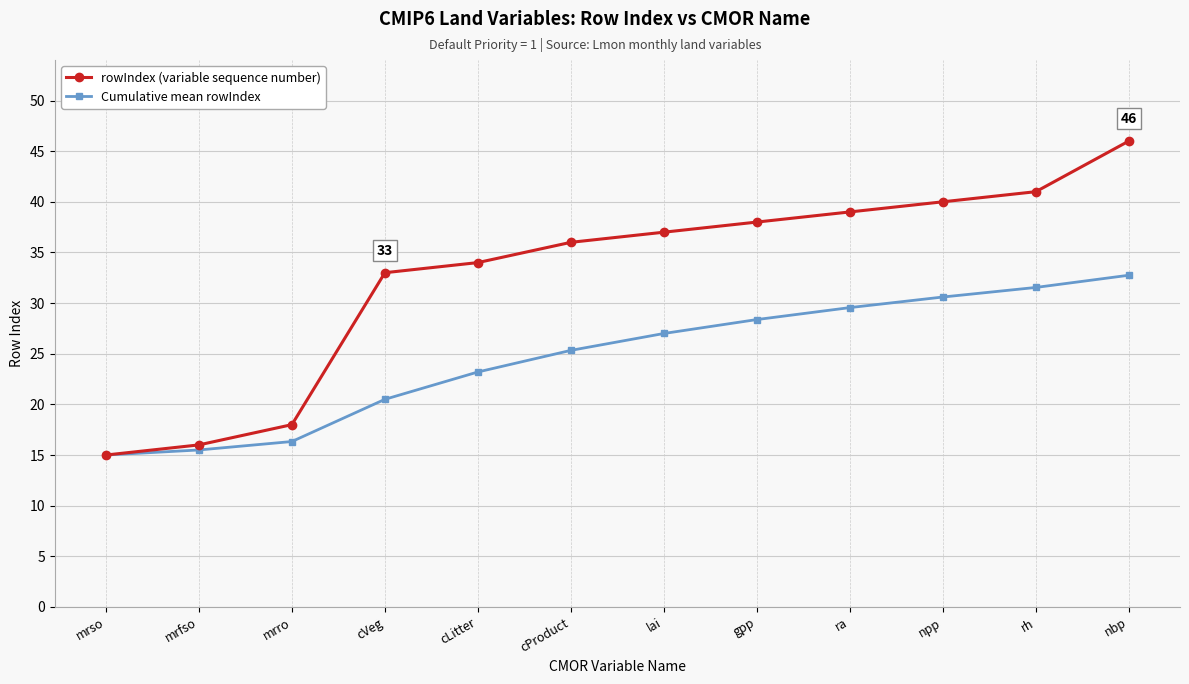

How many lines are shown in the chart?

2